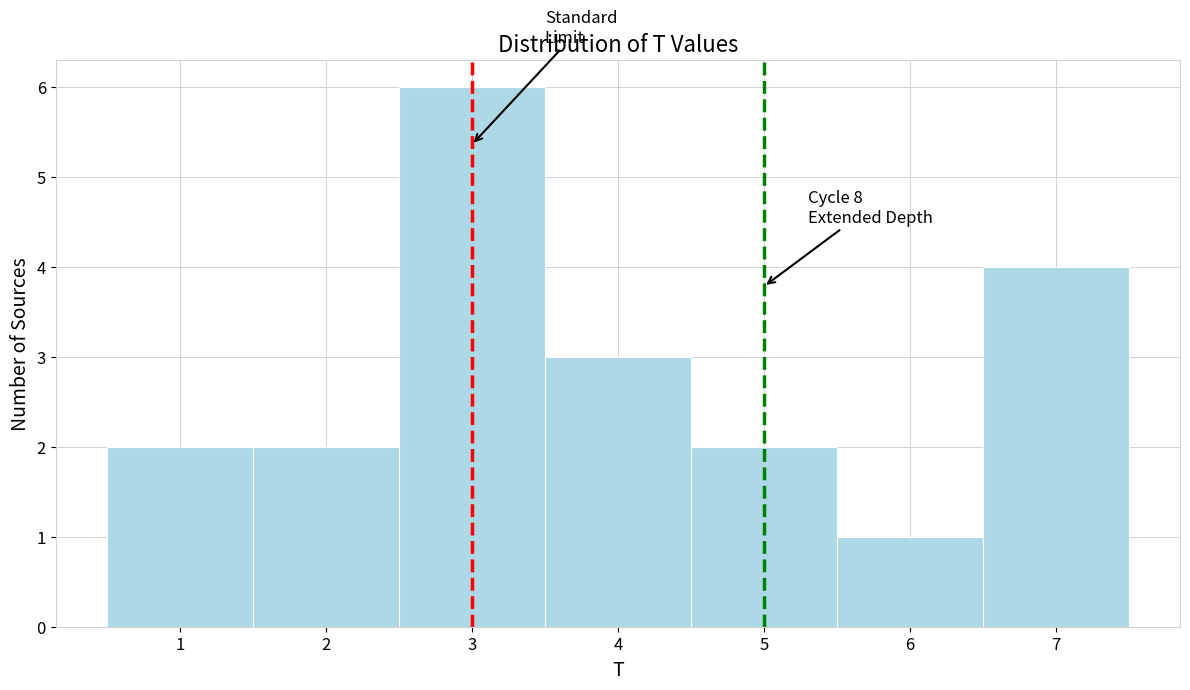

Which range on the x-axis has the tallest bar?

2.5 to 3.5